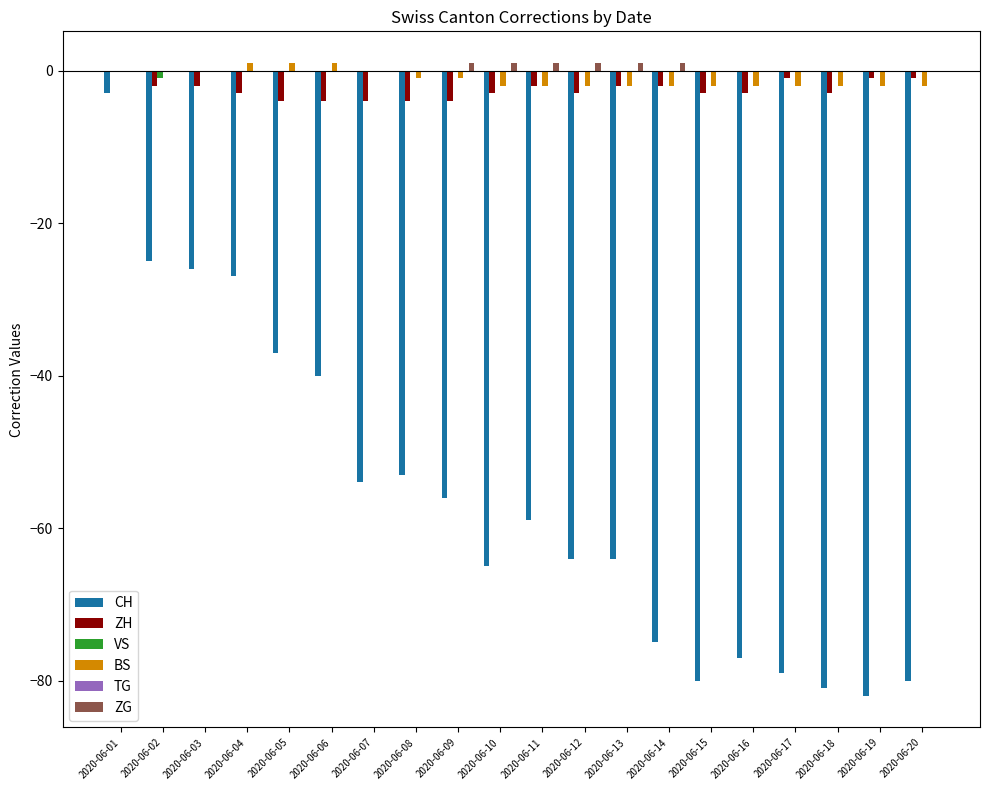

At which category is the sum across all series the highest?

2020-06-01